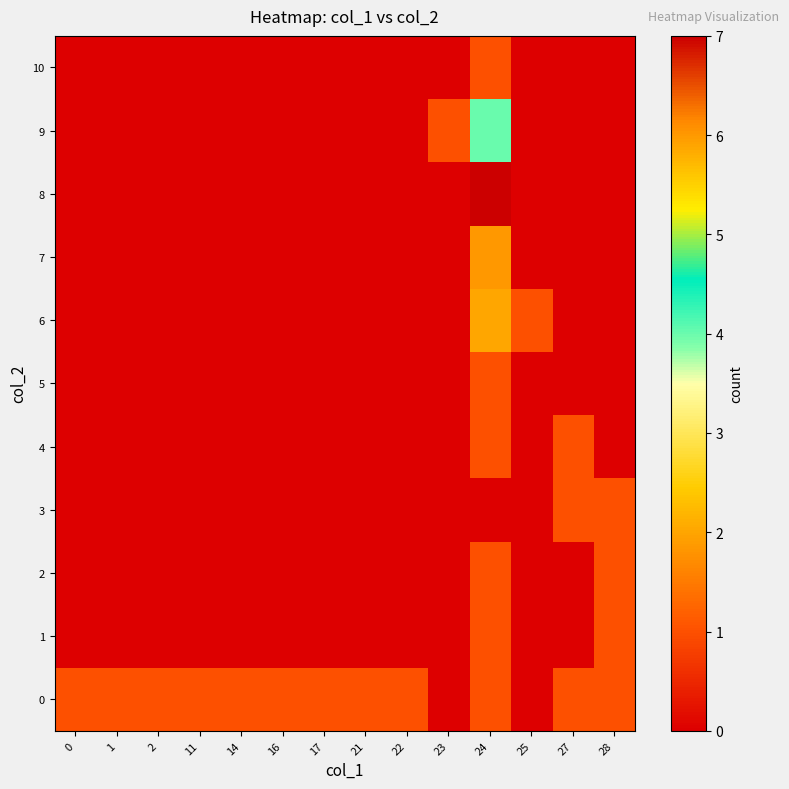

Reading left to right, extract all data points from this chart.

0: 0=1	1=1	2=1	11=1	14=1	16=1	17=1	21=1	22=1	23=0	24=1	25=0	27=1	28=1
1: 0=0	1=0	2=0	11=0	14=0	16=0	17=0	21=0	22=0	23=0	24=1	25=0	27=0	28=1
2: 0=0	1=0	2=0	11=0	14=0	16=0	17=0	21=0	22=0	23=0	24=1	25=0	27=0	28=1
3: 0=0	1=0	2=0	11=0	14=0	16=0	17=0	21=0	22=0	23=0	24=0	25=0	27=1	28=1
4: 0=0	1=0	2=0	11=0	14=0	16=0	17=0	21=0	22=0	23=0	24=1	25=0	27=1	28=0
5: 0=0	1=0	2=0	11=0	14=0	16=0	17=0	21=0	22=0	23=0	24=1	25=0	27=0	28=0
6: 0=0	1=0	2=0	11=0	14=0	16=0	17=0	21=0	22=0	23=0	24=2	25=1	27=0	28=0
7: 0=0	1=0	2=0	11=0	14=0	16=0	17=0	21=0	22=0	23=0	24=6	25=0	27=0	28=0
8: 0=0	1=0	2=0	11=0	14=0	16=0	17=0	21=0	22=0	23=0	24=7	25=0	27=0	28=0
9: 0=0	1=0	2=0	11=0	14=0	16=0	17=0	21=0	22=0	23=1	24=4	25=0	27=0	28=0
10: 0=0	1=0	2=0	11=0	14=0	16=0	17=0	21=0	22=0	23=0	24=1	25=0	27=0	28=0